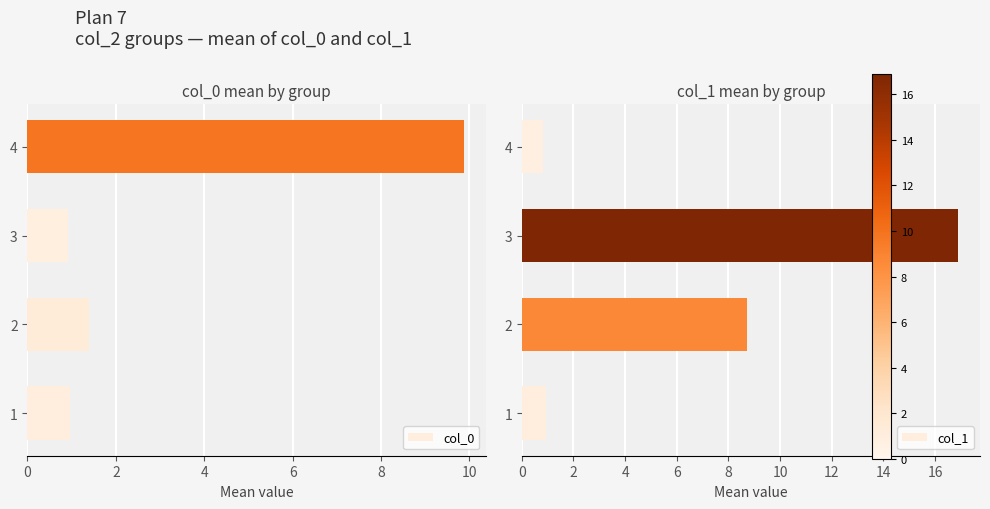

What is the value of the col_0 bar at the 3rd from the left?

0.9